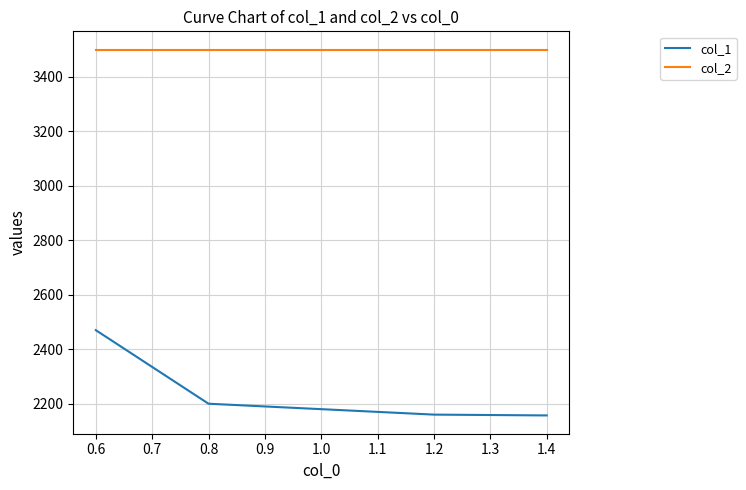

True or false: col_1 and col_2 cross at least once.

False